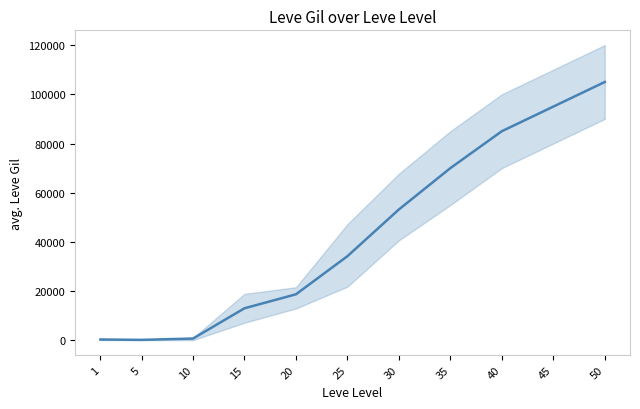

At which category does the chart reach its peak across all series?

50